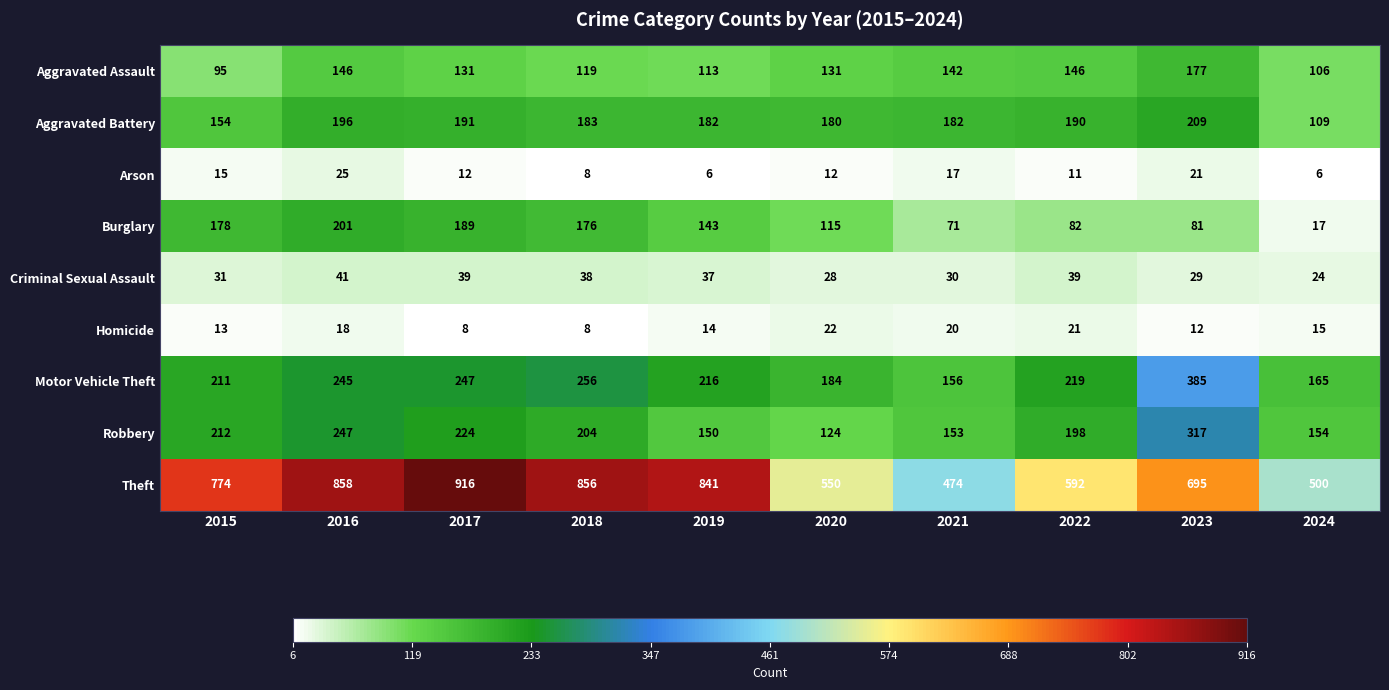

What is the sum of all Robbery values?

1983